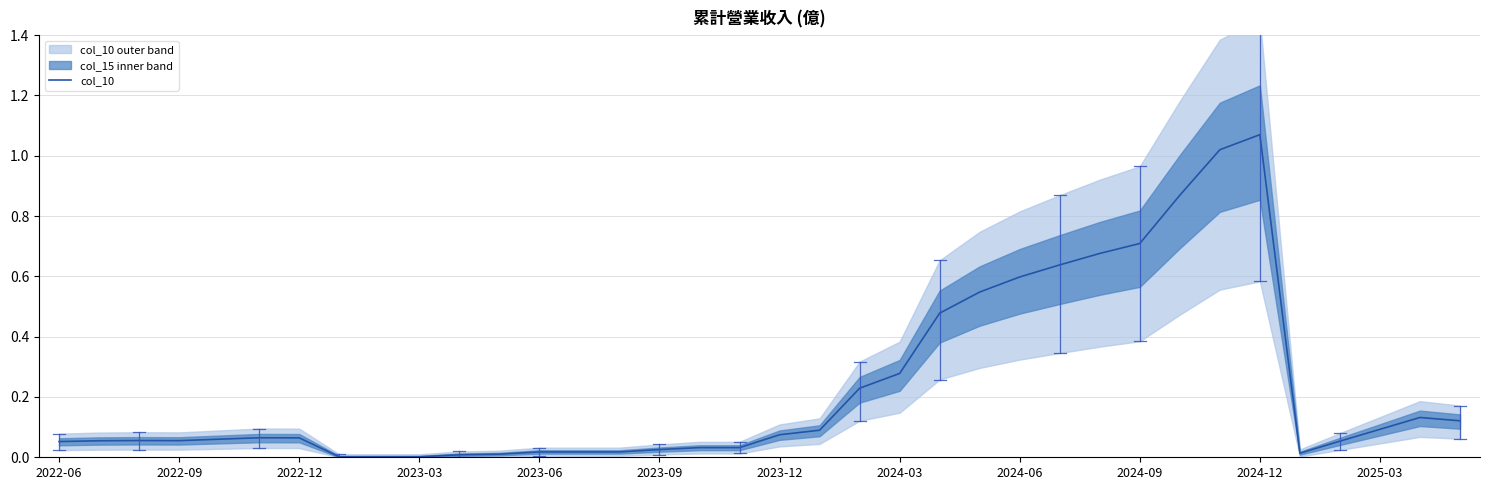

What is the average value?

0.2